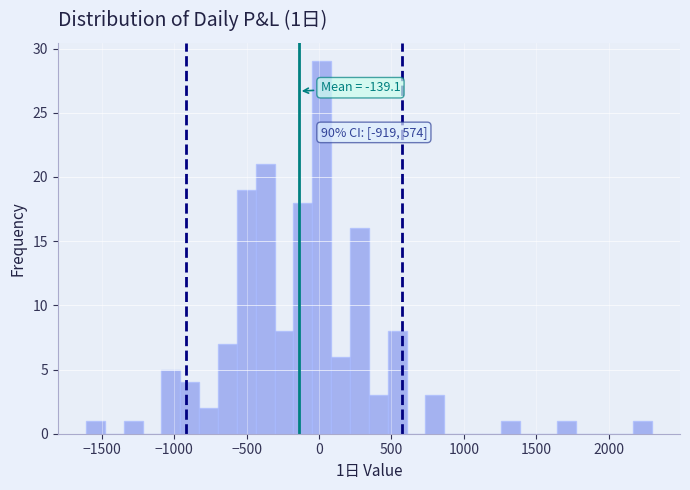

Read against the x-axis, roughly where is the centre of the tallest bar?

0